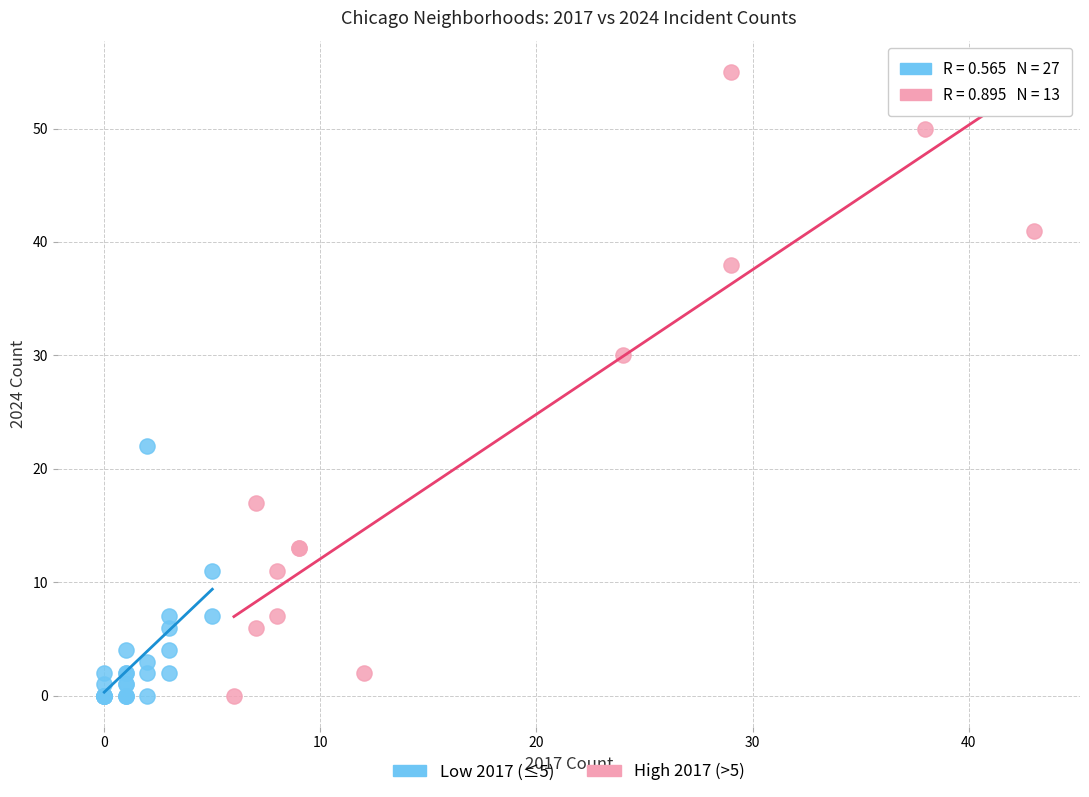

Which series has the widest spread of Y values?

High 2017 (>5)